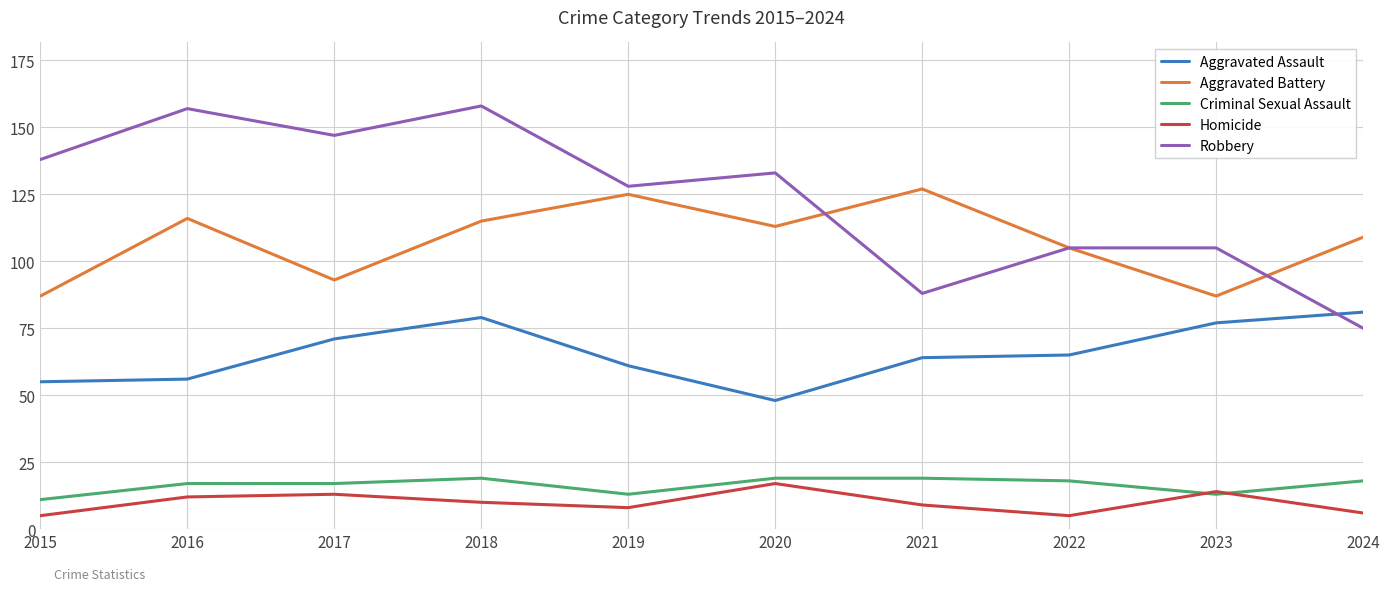

What is the spread (max minus min) of values at 2016?

145